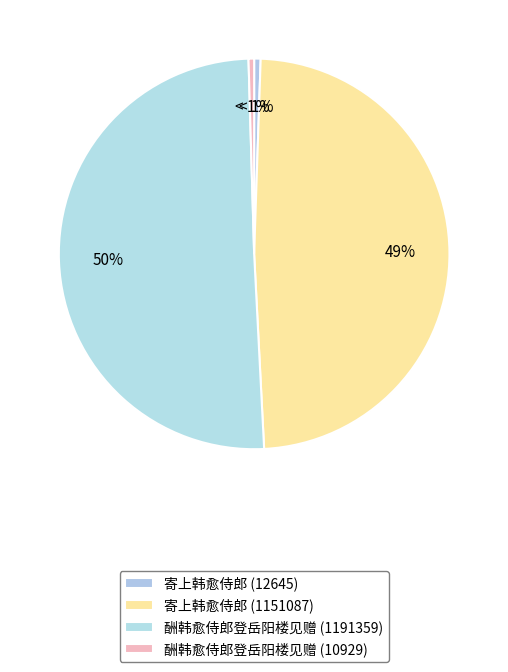

True or false: 酬韩愈侍郎登岳阳楼见赠 (1191359) accounts for 50% of the total.

True